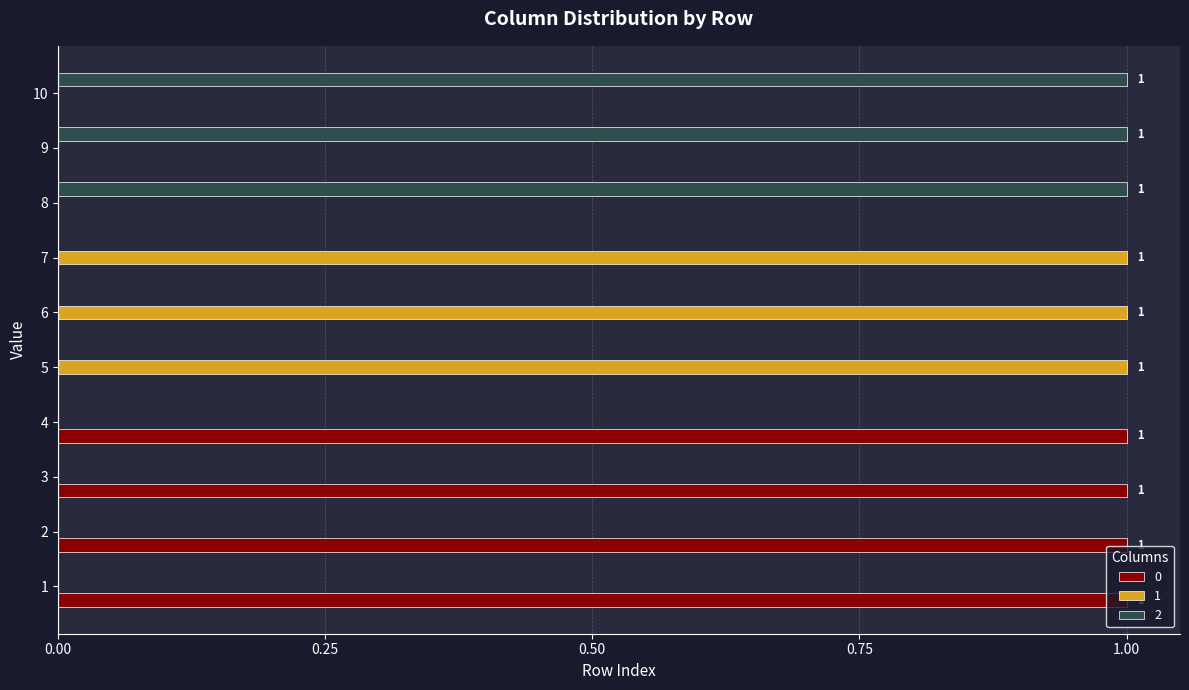

What is the total value across all series at 3?

1